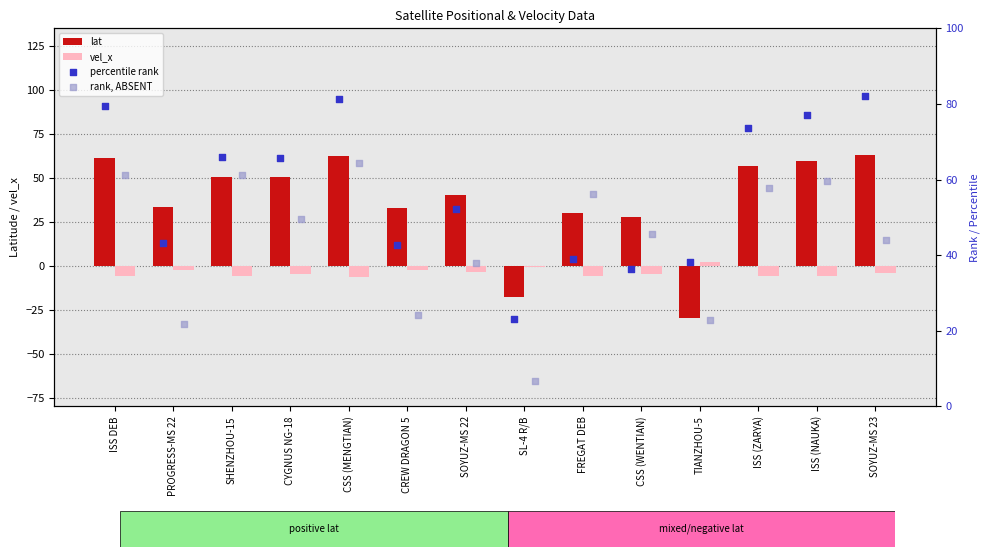

Is the value of lat at FREGAT DEB greater than the value of vel_x at CYGNUS NG-18?

Yes